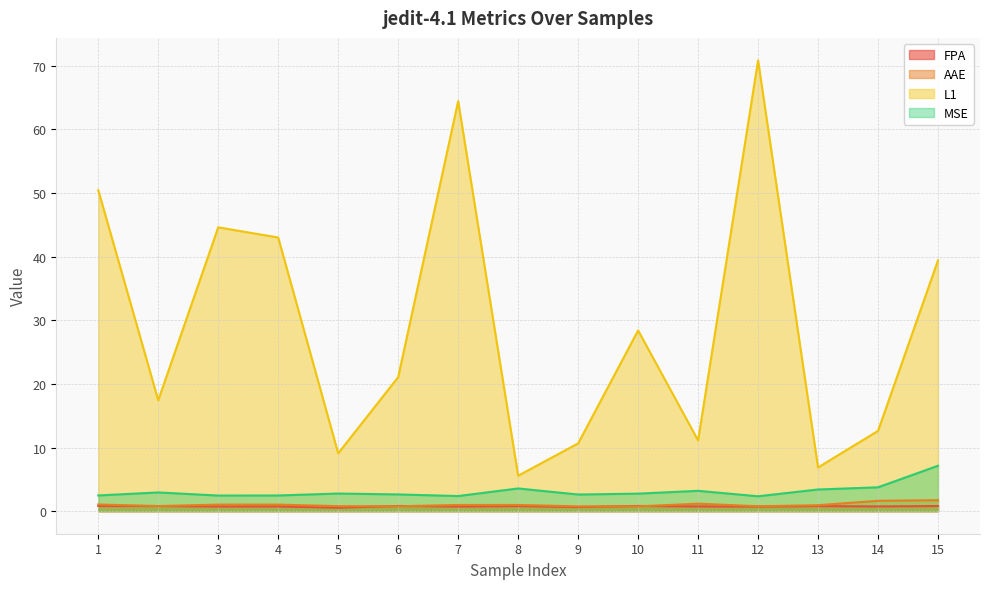

Is the value of L1 at 12 greater than the value of FPA at 15?

Yes